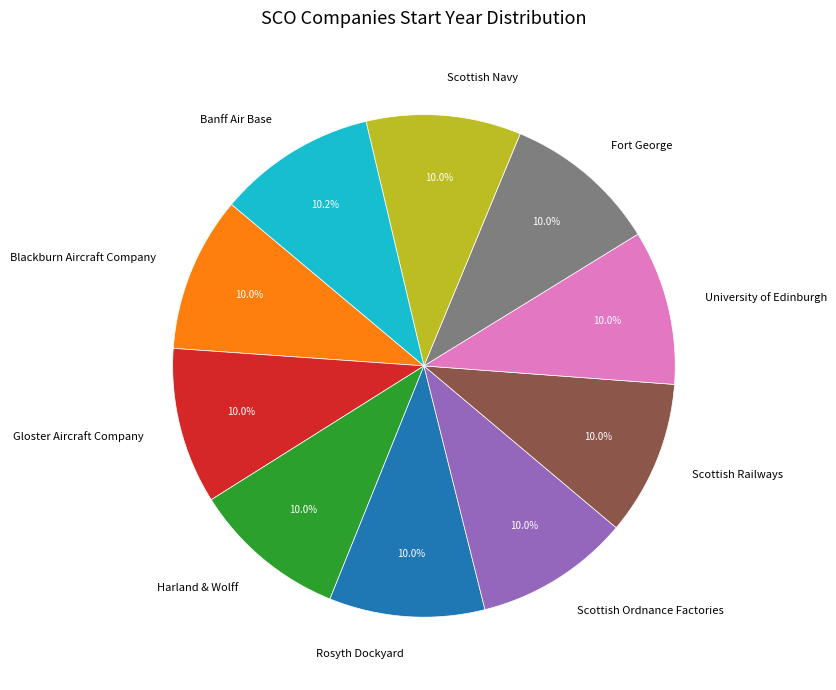

What percentage is the Gloster Aircraft Company slice, to the nearest percent?

10%